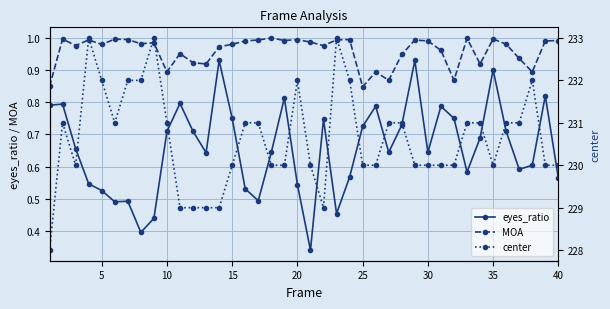

How many interior local valleys does the MOA series have?

12